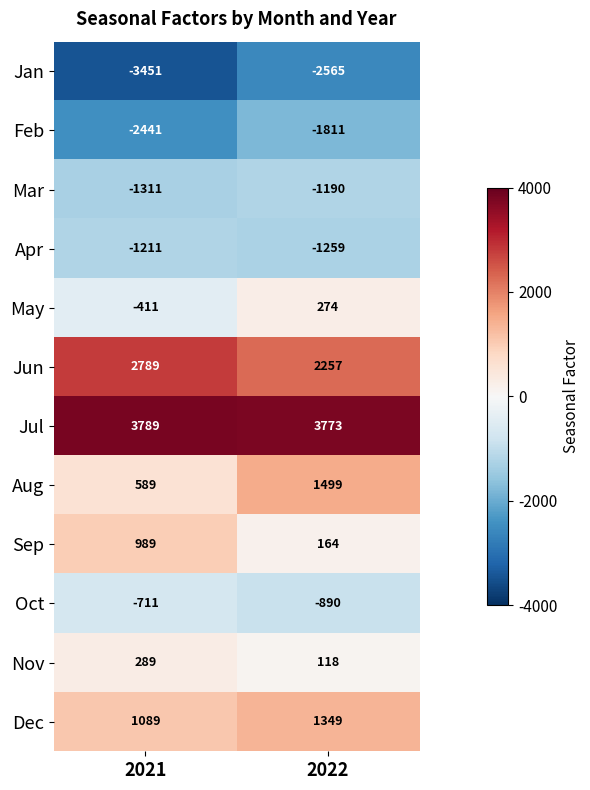

How many categories are shown in the chart?

2